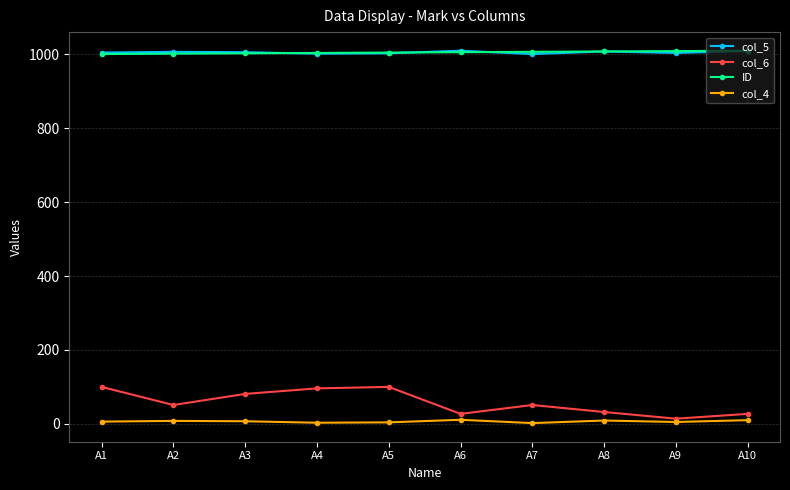

How many lines are shown in the chart?

4